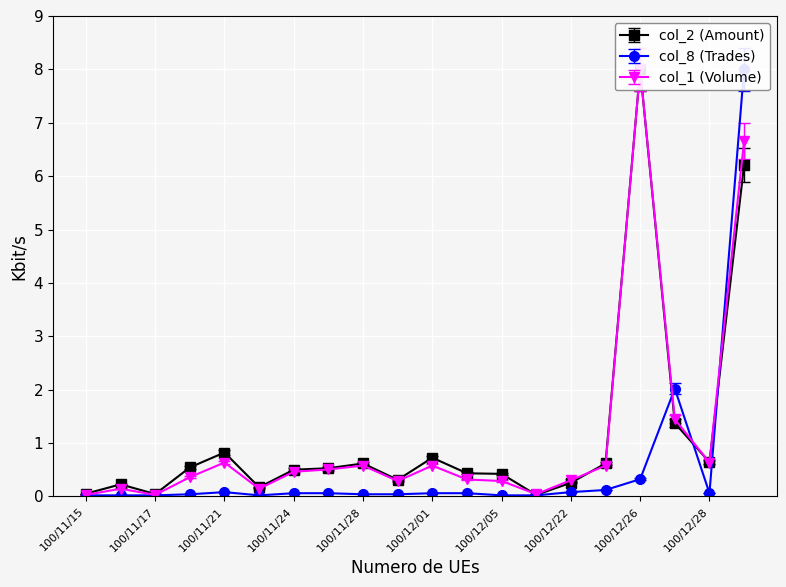

At which label is col_1 (Volume) closest to 4?

100/12/27